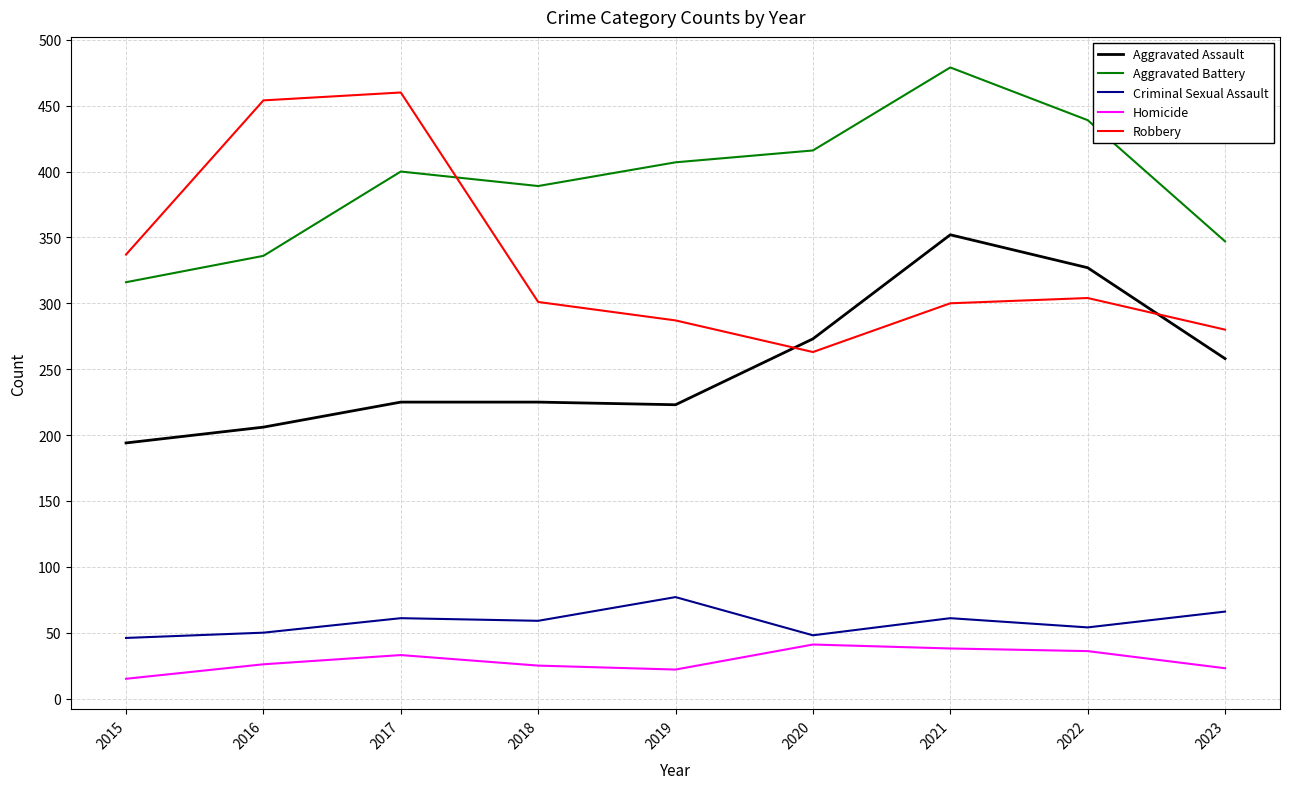

How many interior local peaks does the Robbery series have?

2